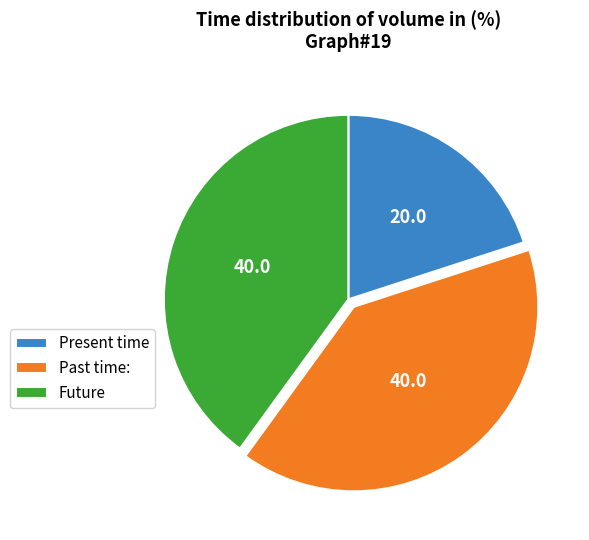

Is there a majority slice in this chart?

No